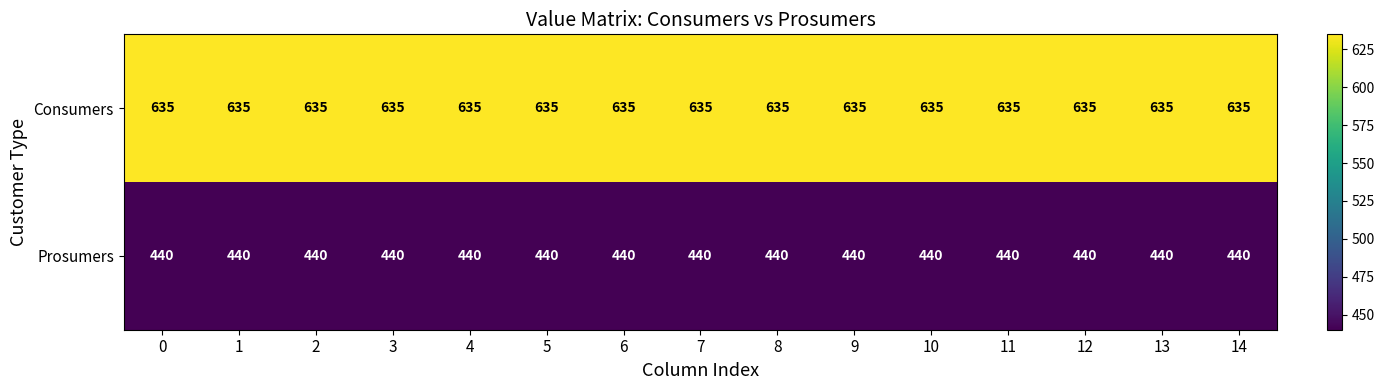

What is the sum of all Consumers values?

9525